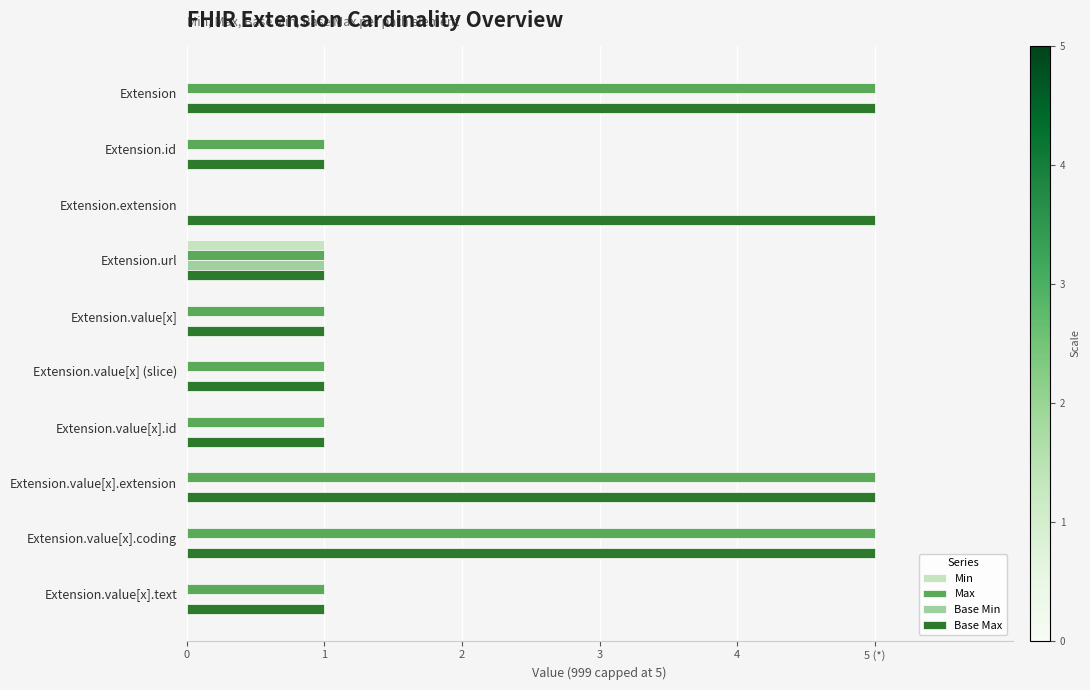

What are all the series names shown in the legend?

Min, Max, Base Min, Base Max